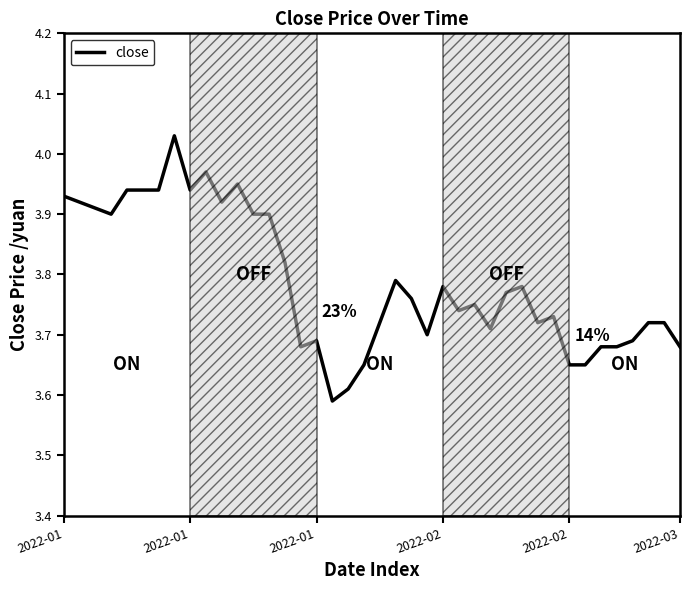

What is the difference between the maximum and minimum values?

0.4